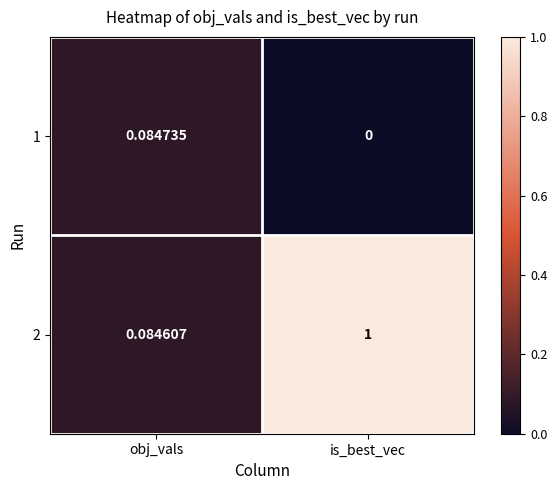

What is the difference between the highest and lowest values at is_best_vec?

1.0